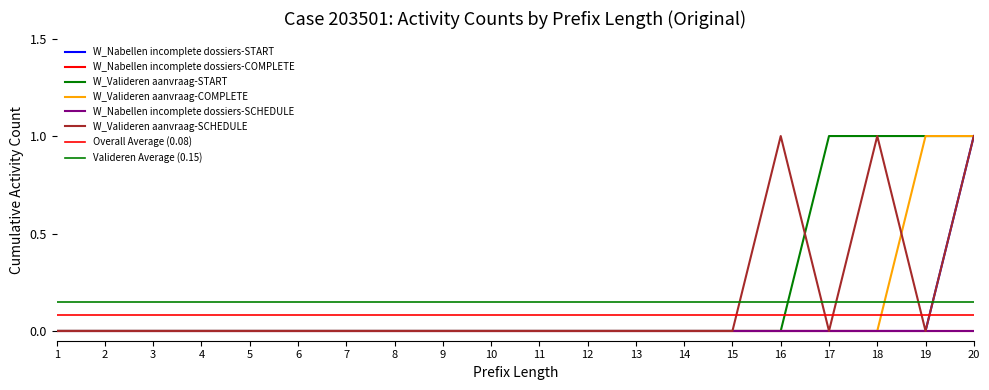

Is it true that W_Nabellen incomplete dossiers-COMPLETE equals 0 at 3?

True